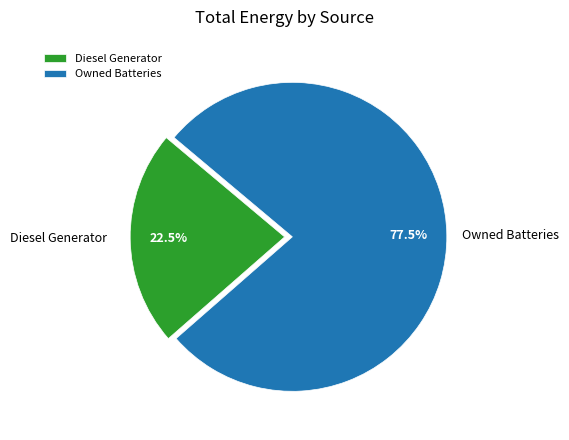

What is the ratio of the value at Diesel Generator to the value at Owned Batteries?

0.3